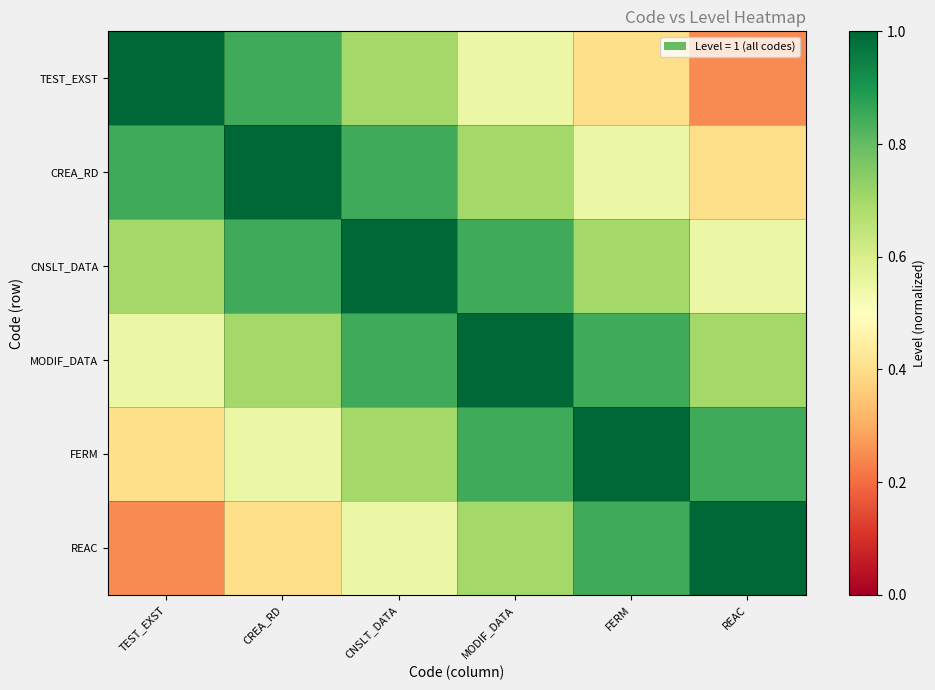

What is the minimum value shown in the chart?

0.2